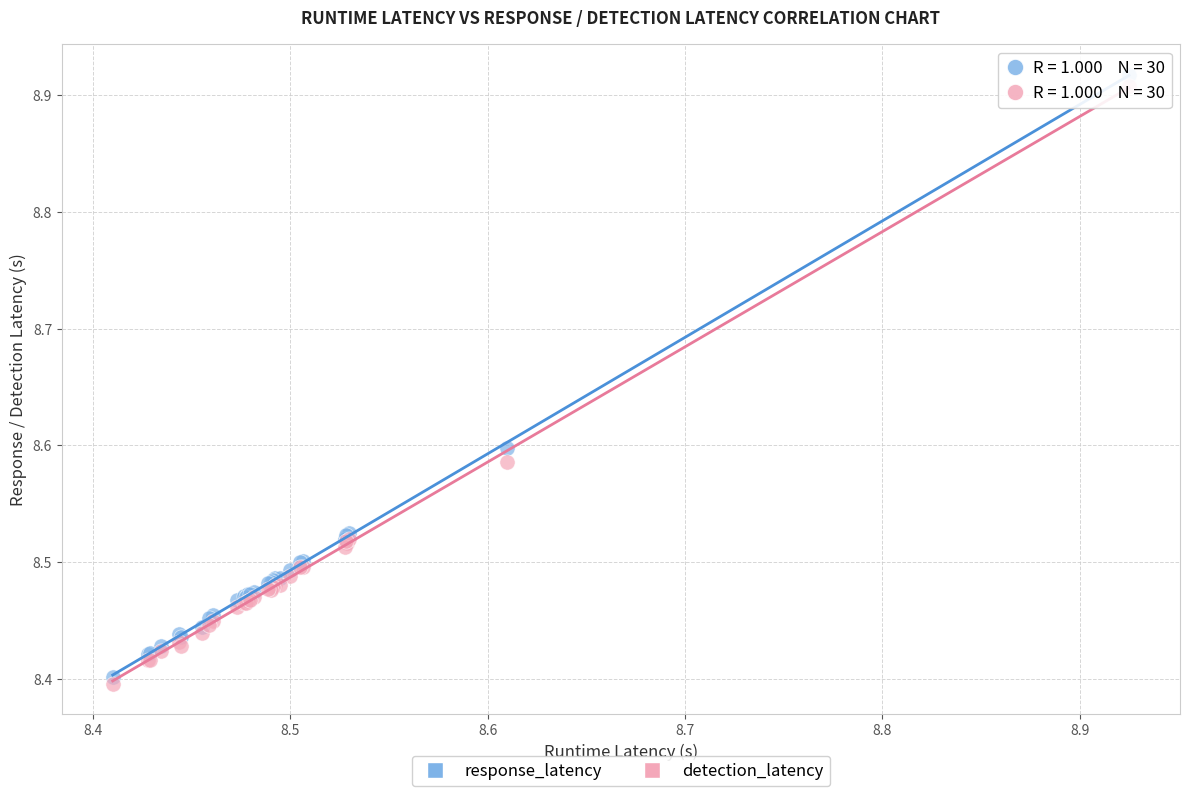

Which series has the largest Y range (max minus min)?

response_latency